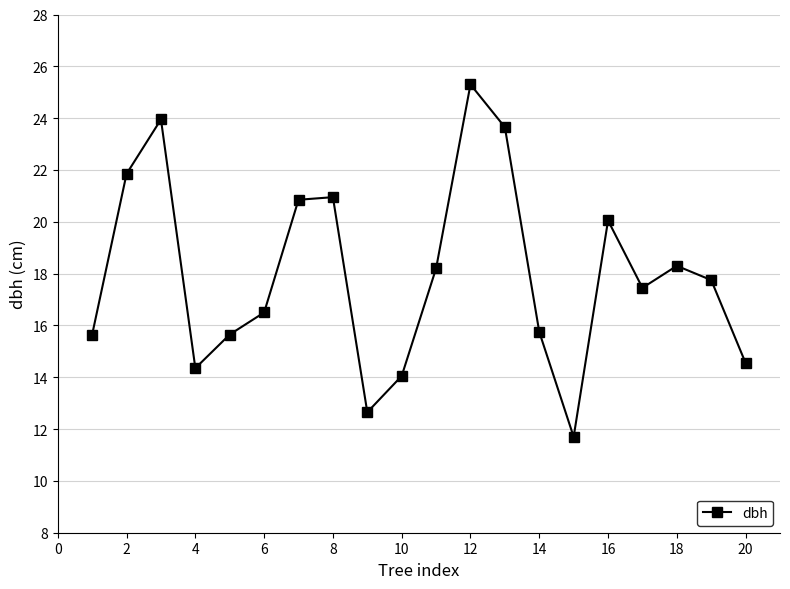

What is the average value?

18.0